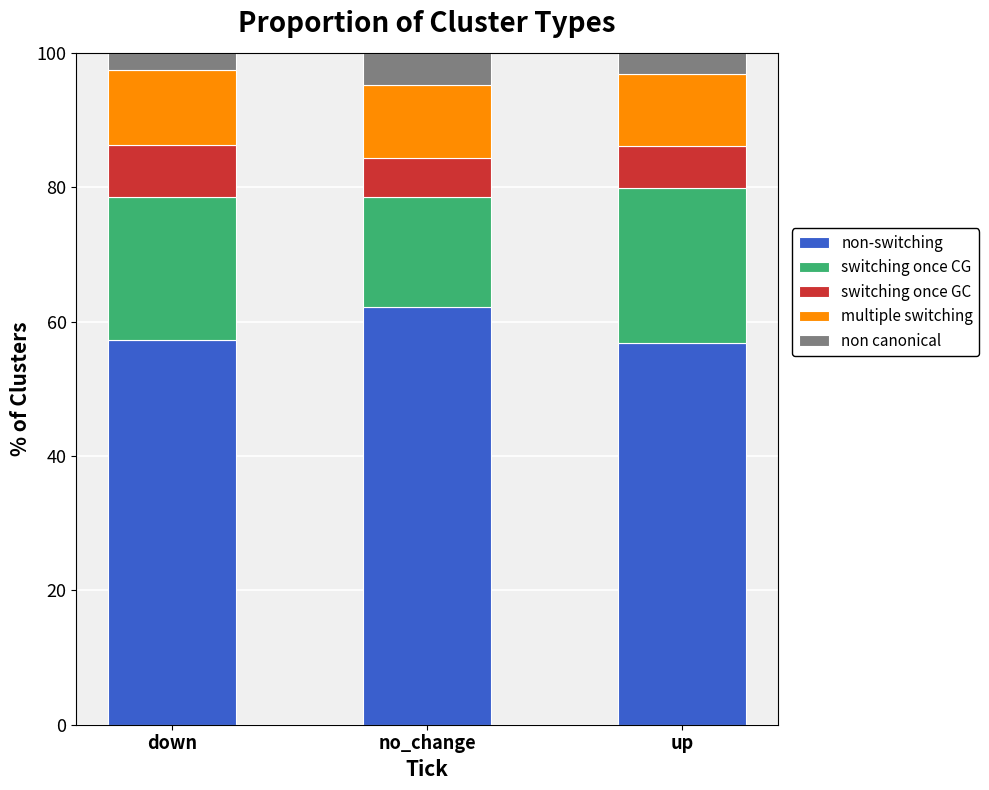

True or false: non-switching has a value of 26.5 at up.

False